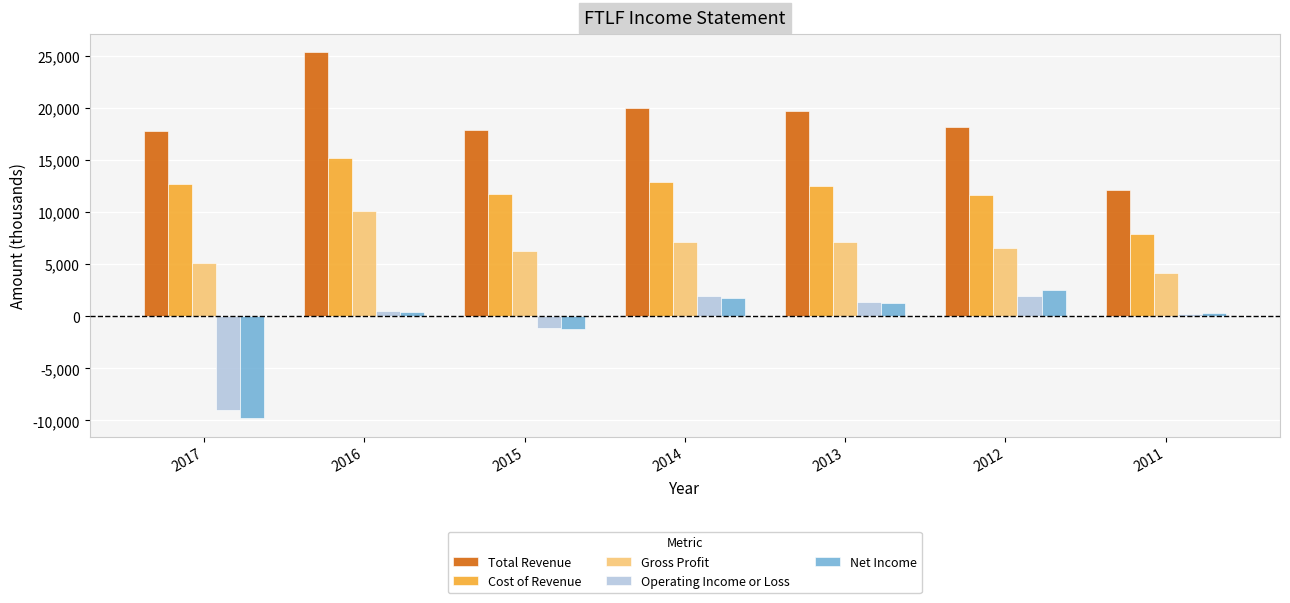

Which series changed the most between 2015 and 2014?

Operating Income or Loss